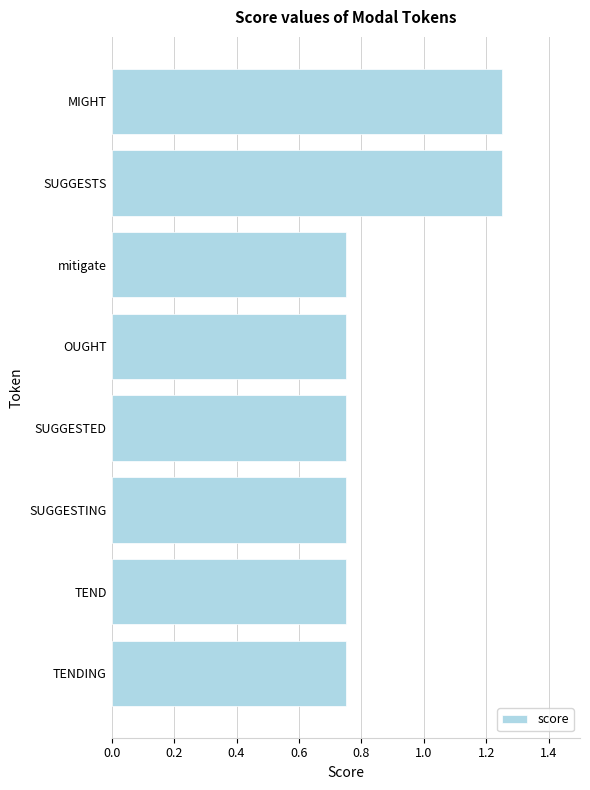

Count the values in the range 0 to 1.

6